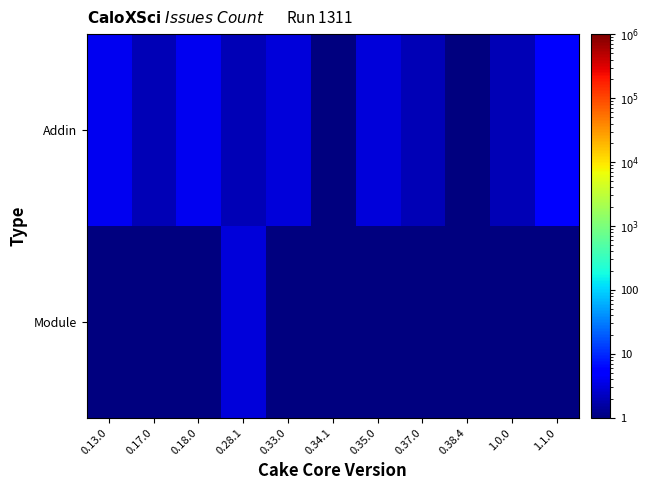

At 0.34.1, list the series in order from smallest to largest.

Addin, Module